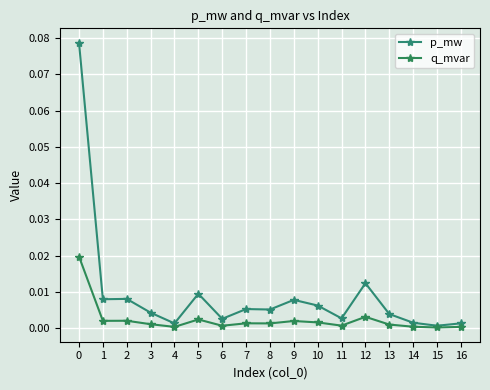

True or false: q_mvar and p_mw cross at least once.

False